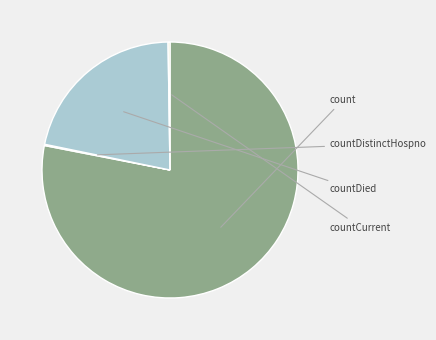

To the nearest percent, what is the difference between the largest and smallest slice percentages?

78%